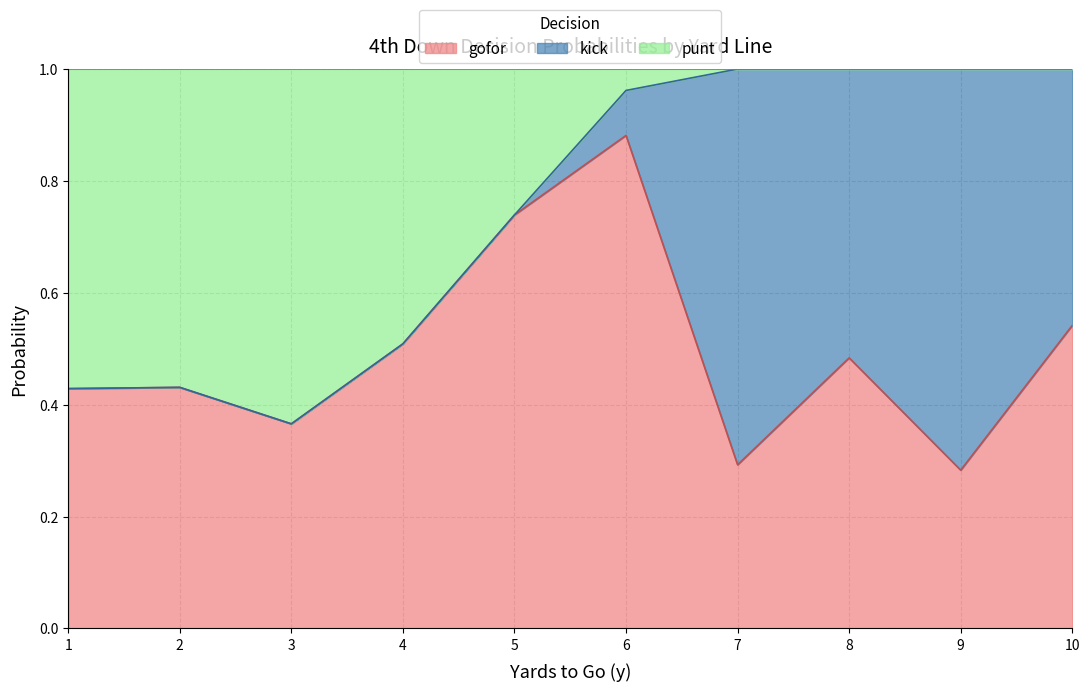

Which series ends up on top after the final intersection of kick and gofor?

kick